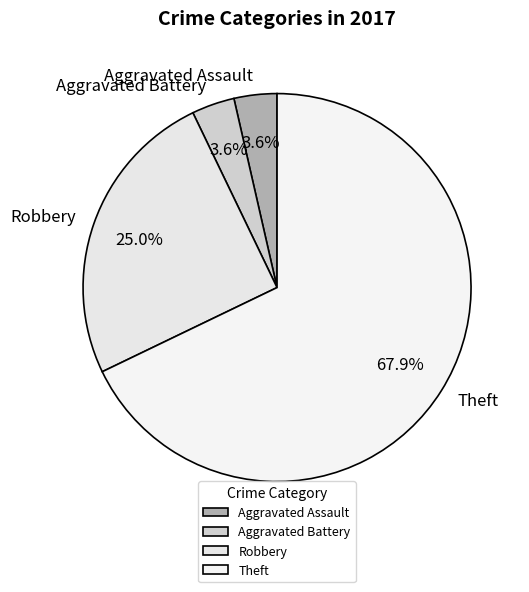

Which slice represents more than half of the pie?

Theft